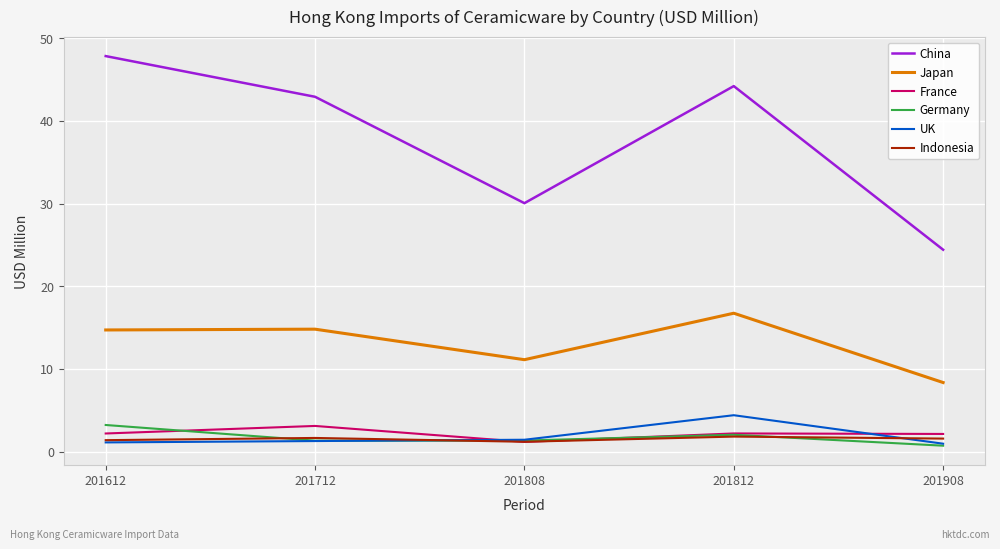

True or false: Germany has more than 0 points higher than both neighbors.

True